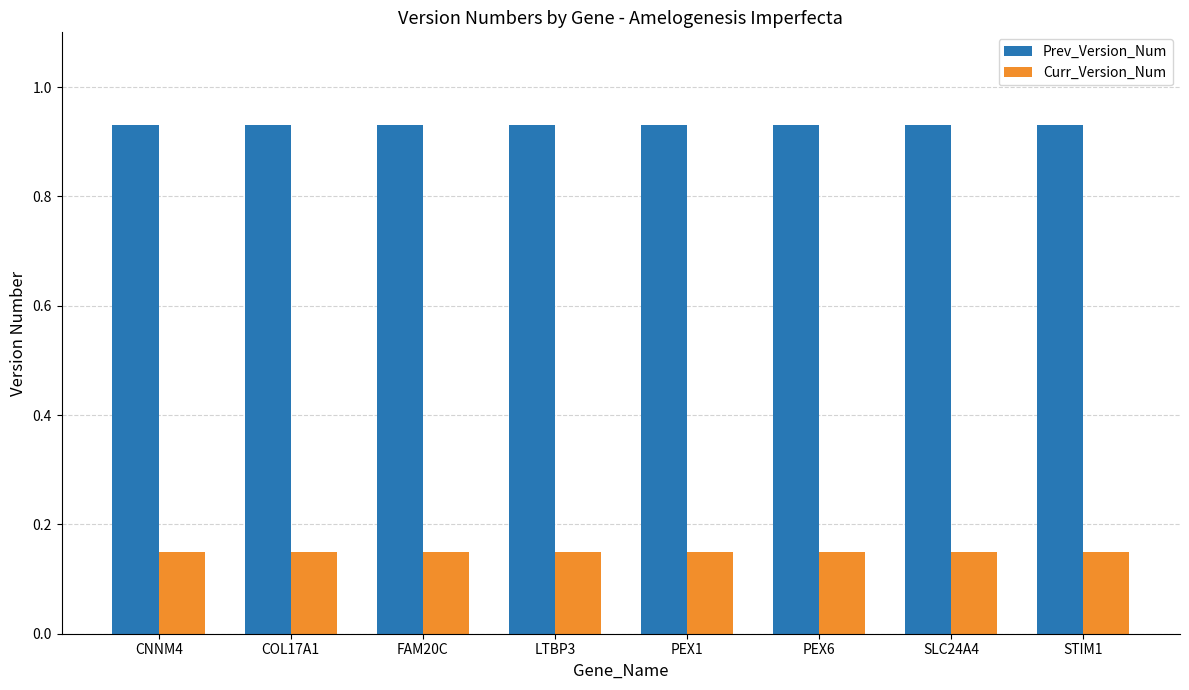

True or false: Prev_Version_Num has a value of 1.7 at LTBP3.

False